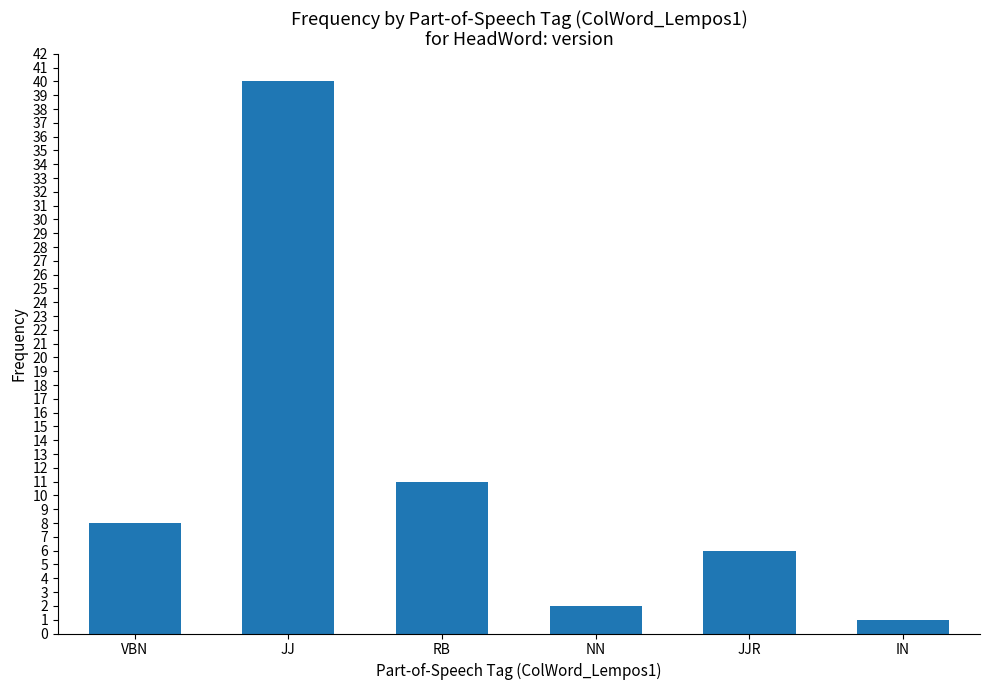

Reading right to left, what are all the values shown in this chart?

IN=1	JJR=6	NN=2	RB=11	JJ=40	VBN=8